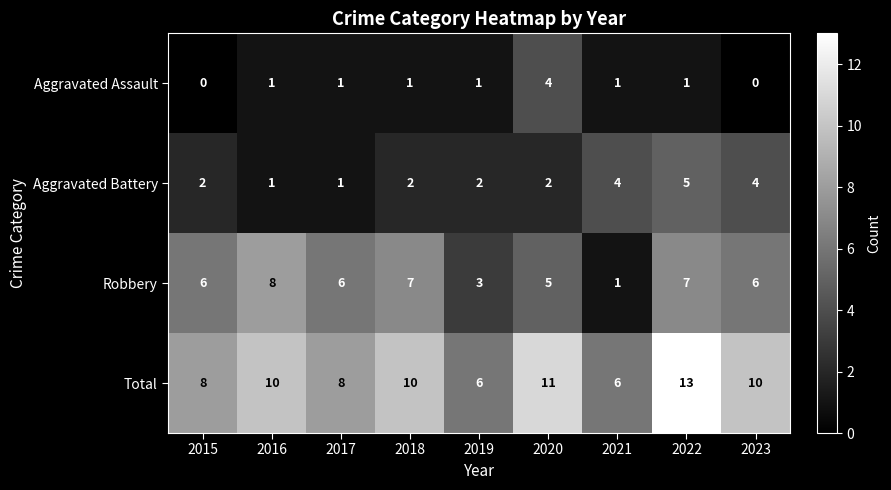

The value of Total at 2022 is 23. True or false?

False